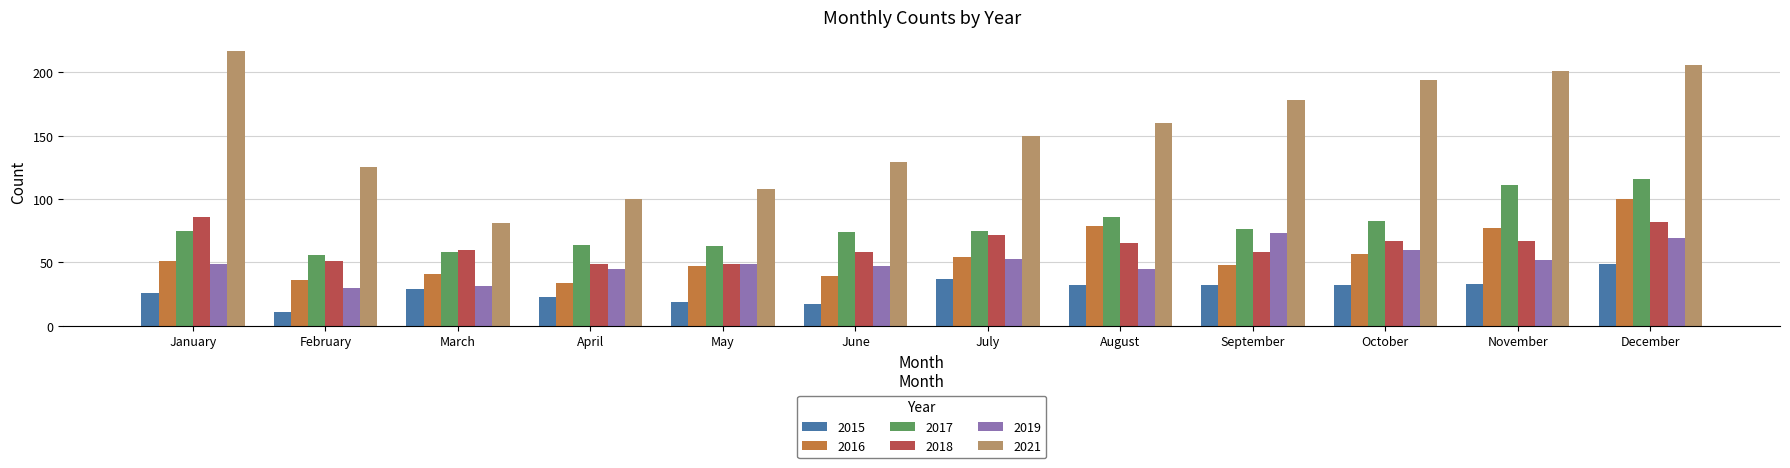

How many values in the 2016 series are below 51?

6